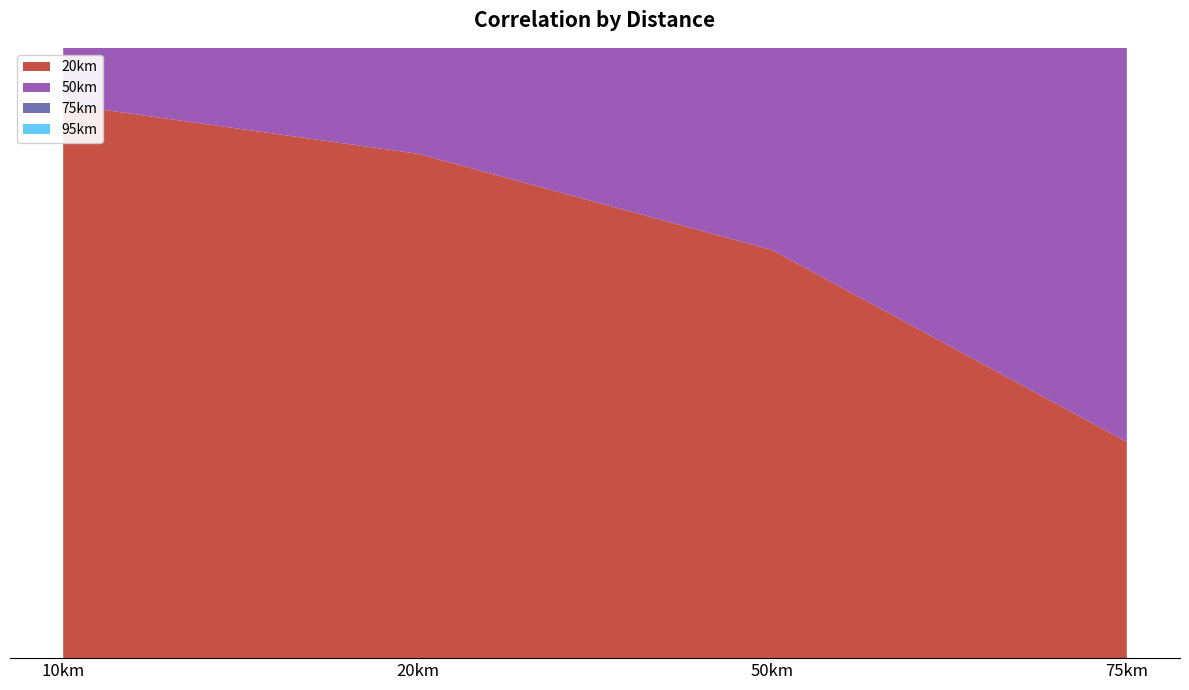

Reading left to right, list all the values displayed in this chart.

20km: 10km=1.0	20km=1.0	50km=1.0	75km=0.9
50km: 10km=1.0	20km=1.0	50km=1.0	75km=1.0
75km: 10km=1.0	20km=1.0	50km=1.0	75km=1.0
95km: 10km=0.9	20km=1.0	50km=1.0	75km=1.0